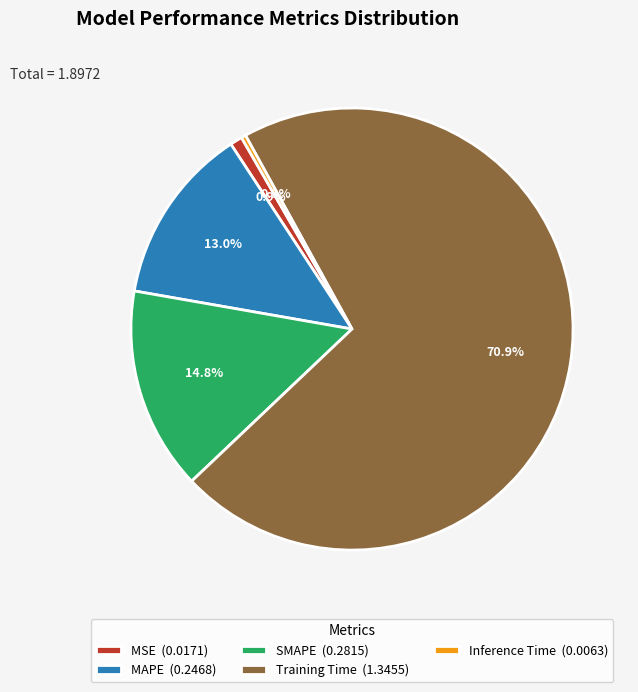

What percentage is NOT represented by MSE?

99.1%